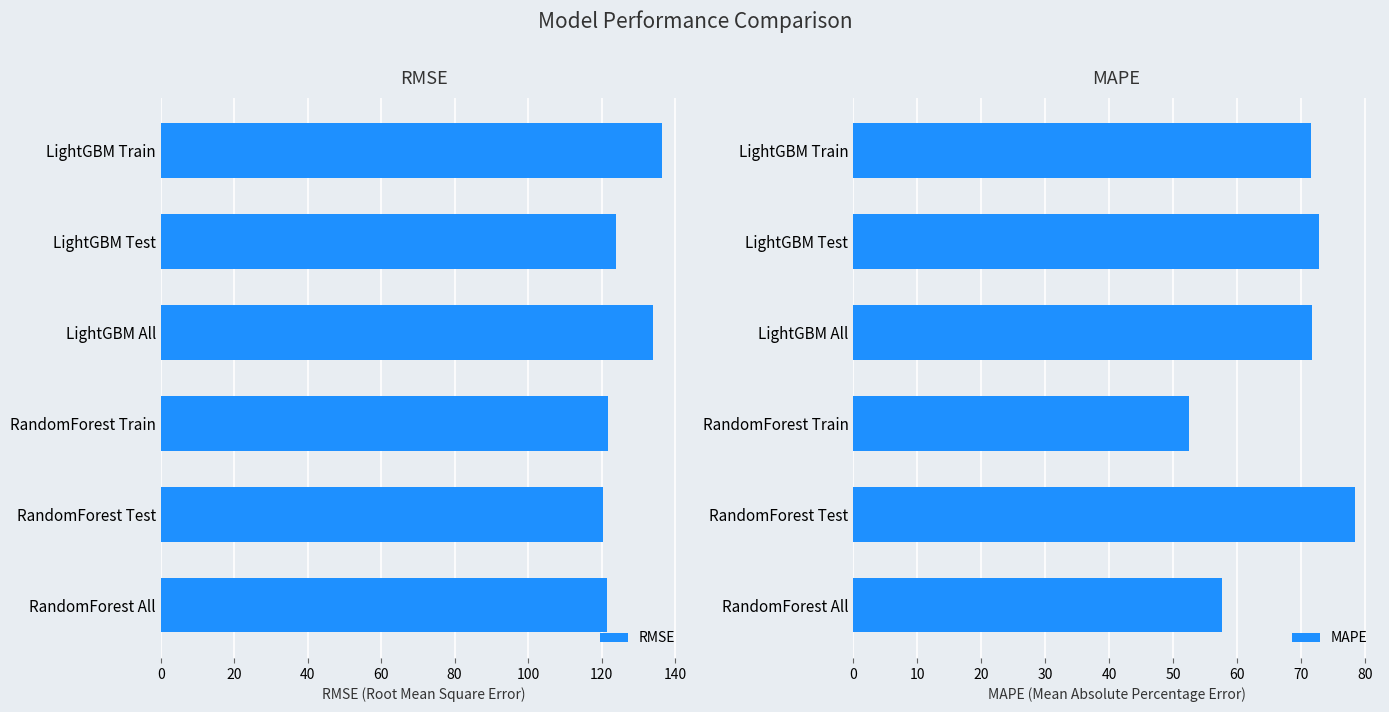

Does the chart contain any negative values?

No